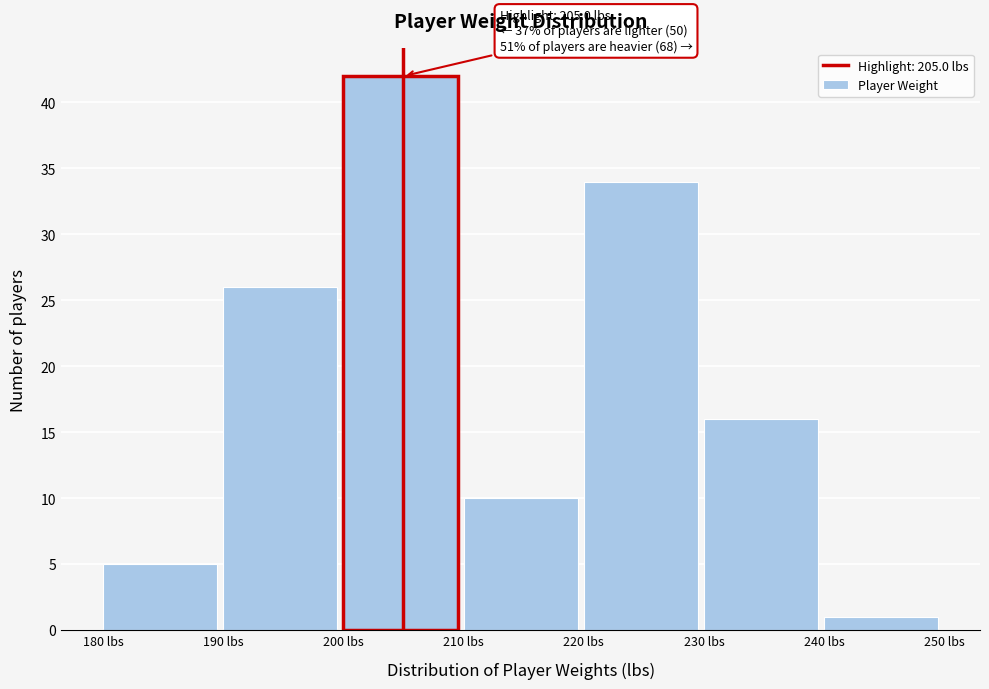

Over which range of the x-axis is the bar tallest?

200 to 210